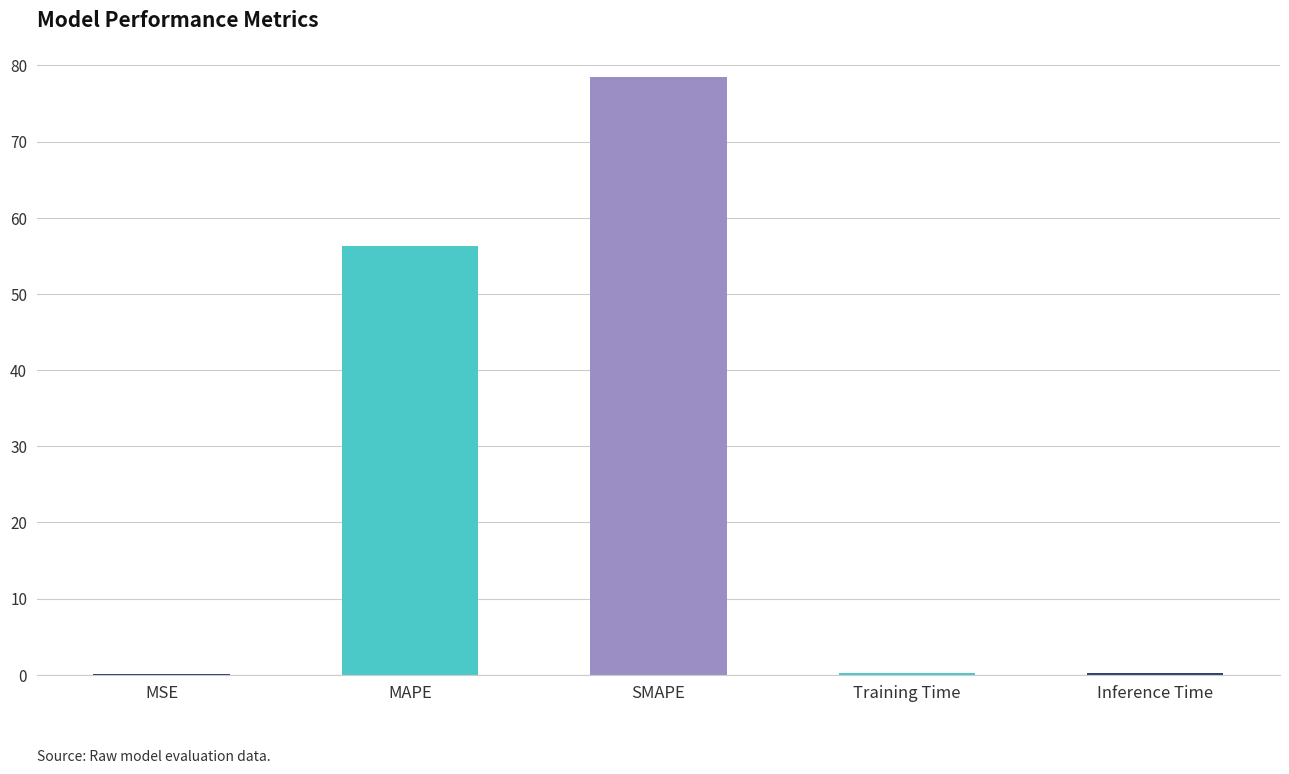

At which label is the value closest to 39?

MAPE